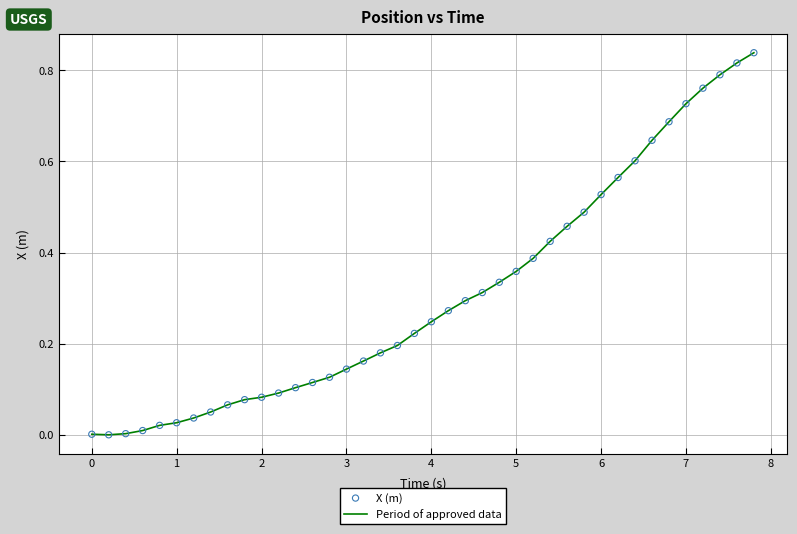

How many lines are shown in the chart?

1